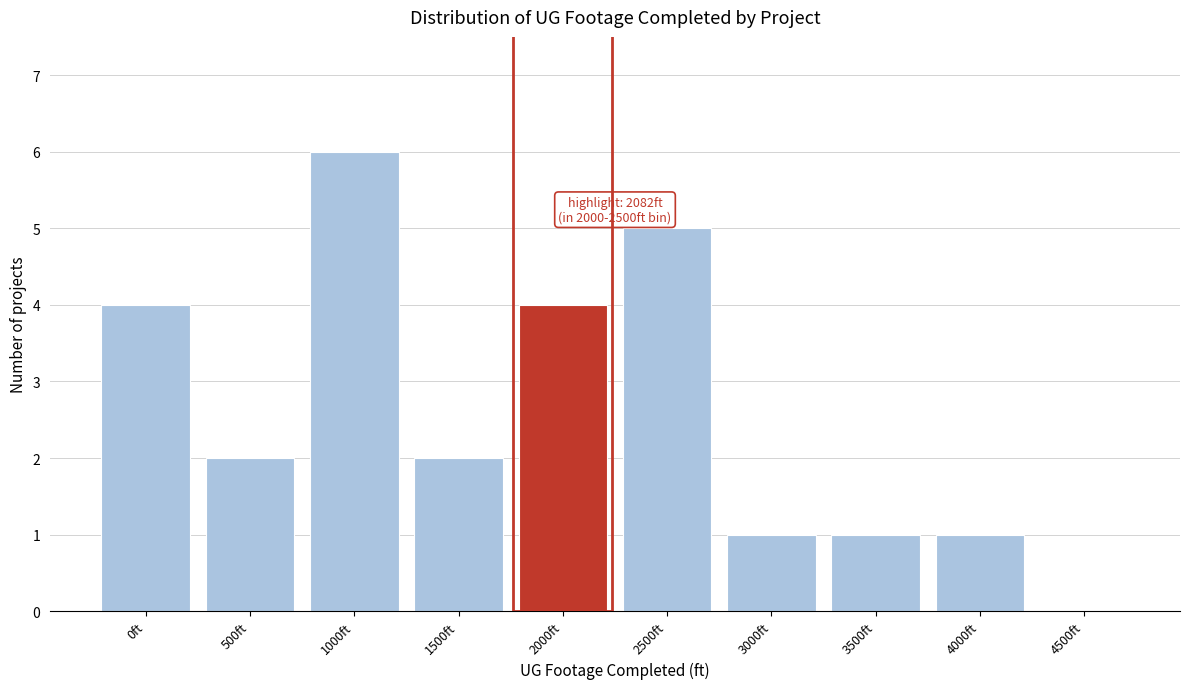

Reading left to right, transcribe all the data shown in this chart.

0ft=4	500ft=2	1000ft=6	1500ft=2	2000ft=4	2500ft=5	3000ft=1	3500ft=1	4000ft=1	4500ft=0